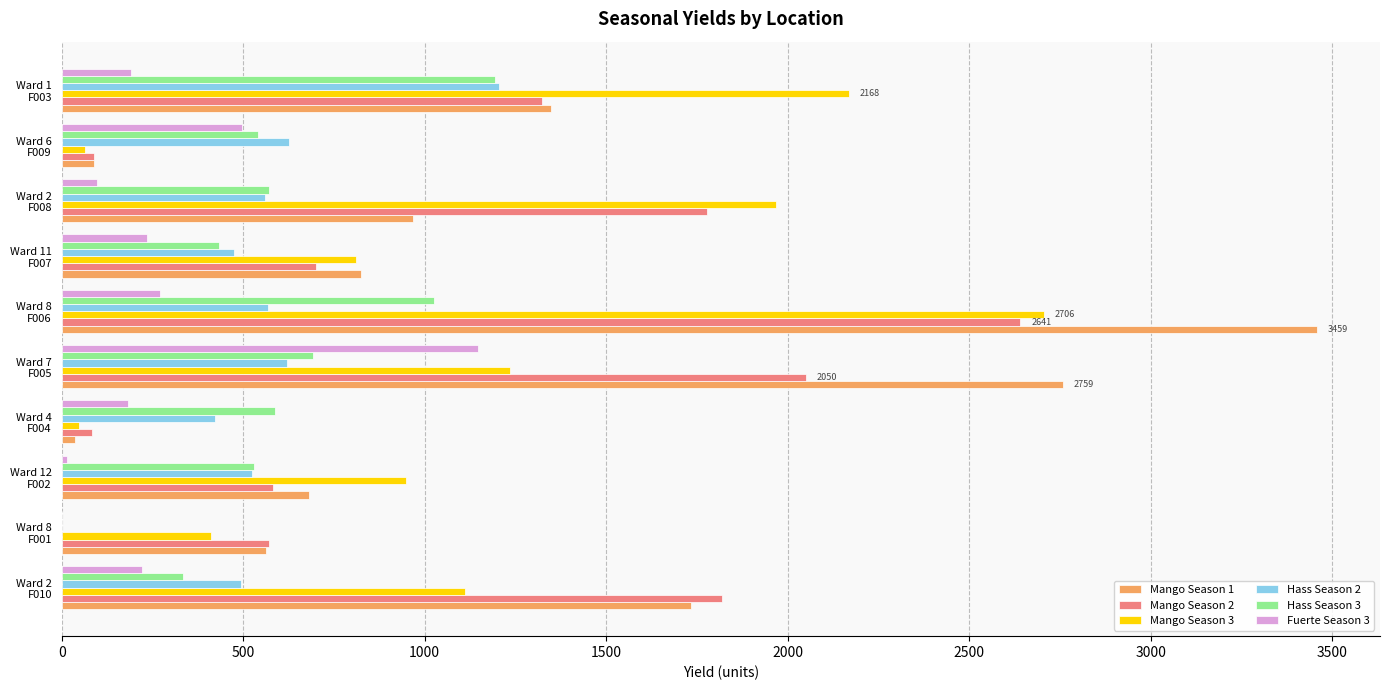

Which series has the largest range (max minus min)?

Mango Season 1